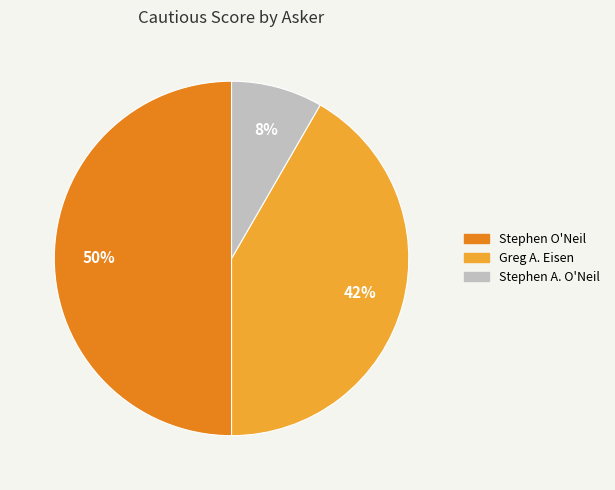

To the nearest percent, what is the average slice percentage?

33%